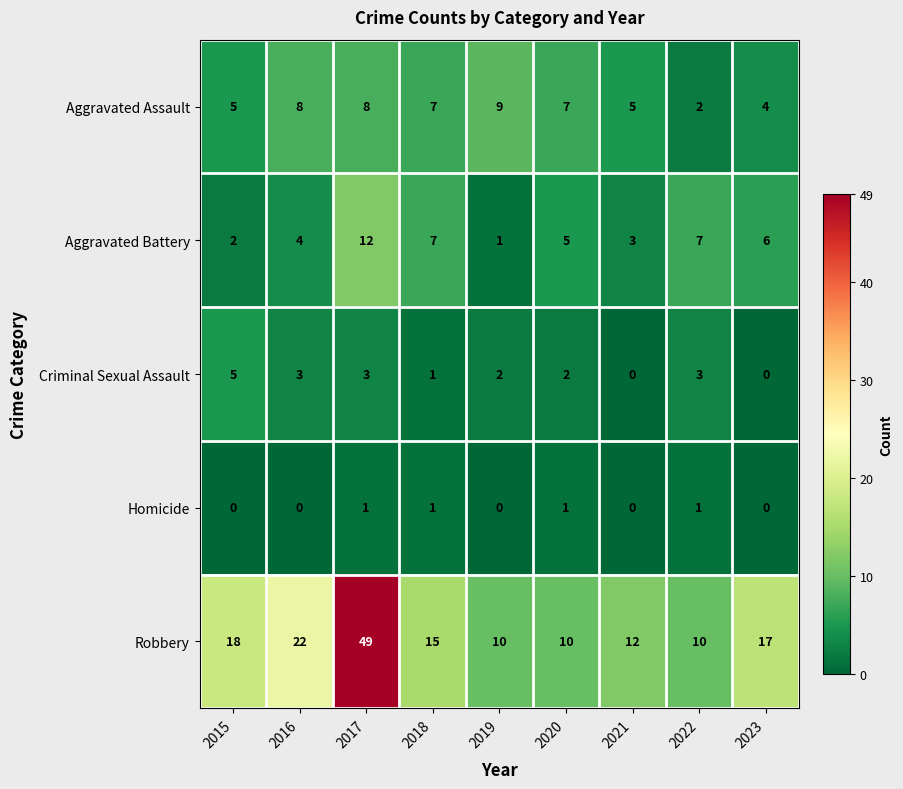

What is the difference between the maximum and minimum values in the Aggravated Battery series?

11